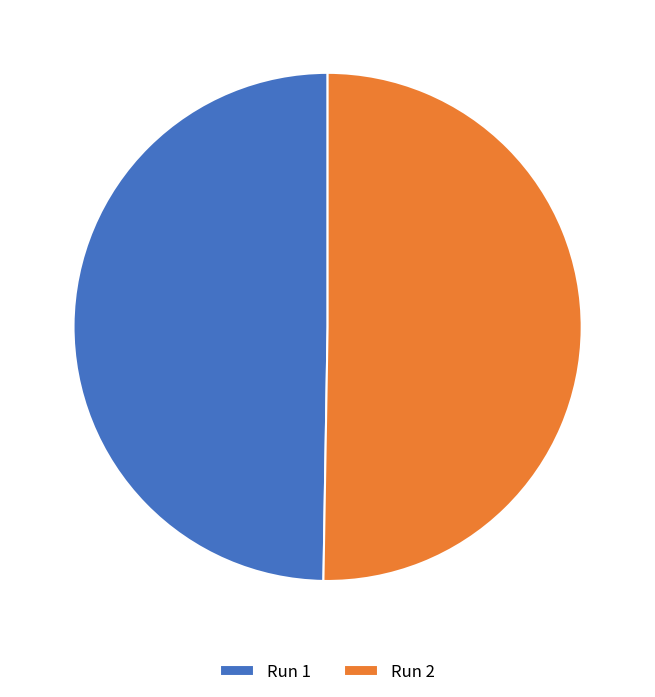

The Run 1 slice represents 50% of the pie. True or false?

True